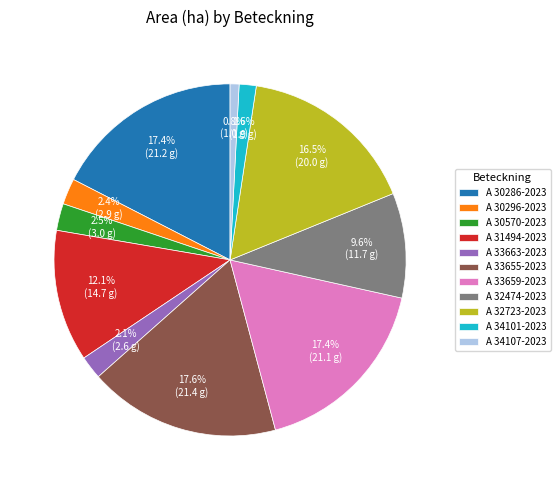

To the nearest percent, what is the average slice percentage?

9%